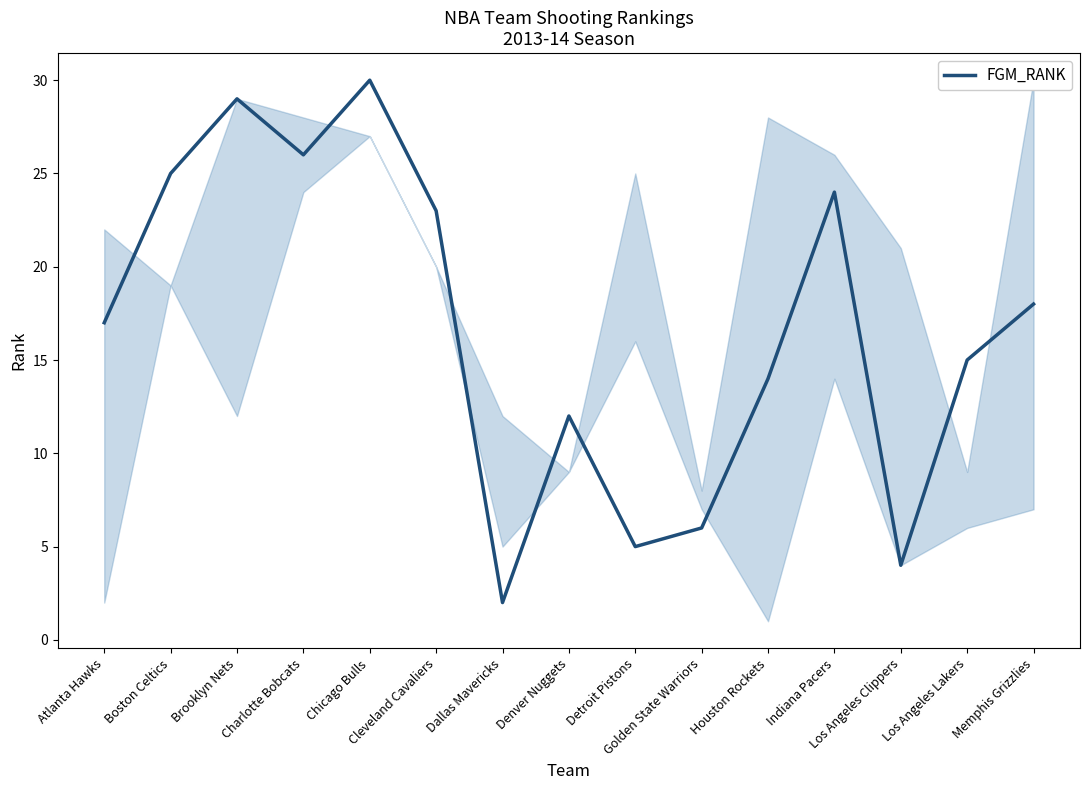

What is the difference between the maximum and minimum values?

28